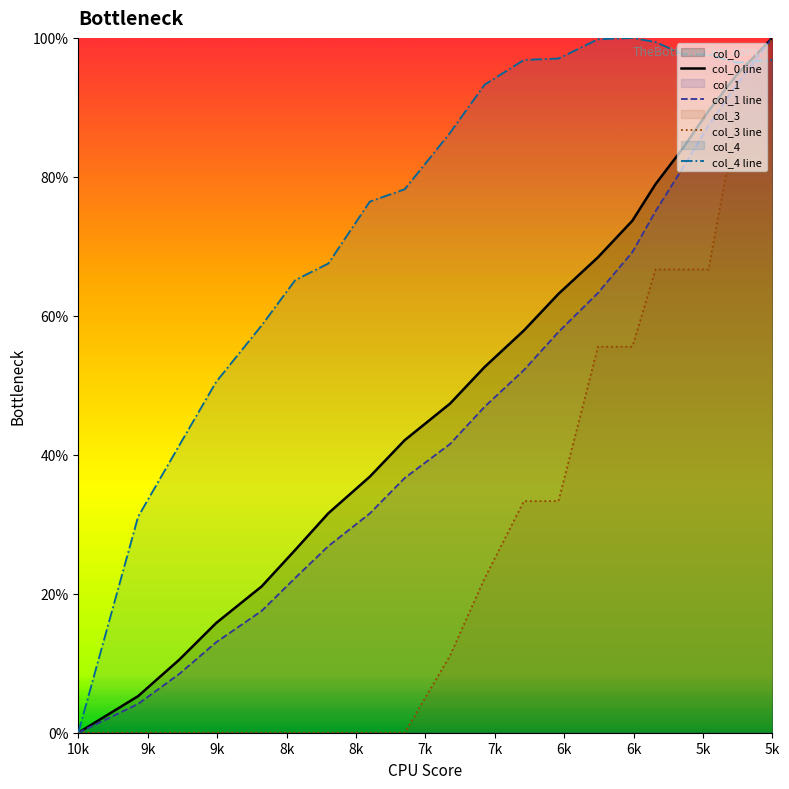

True or false: col_3 line and col_0 line cross at least once.

False